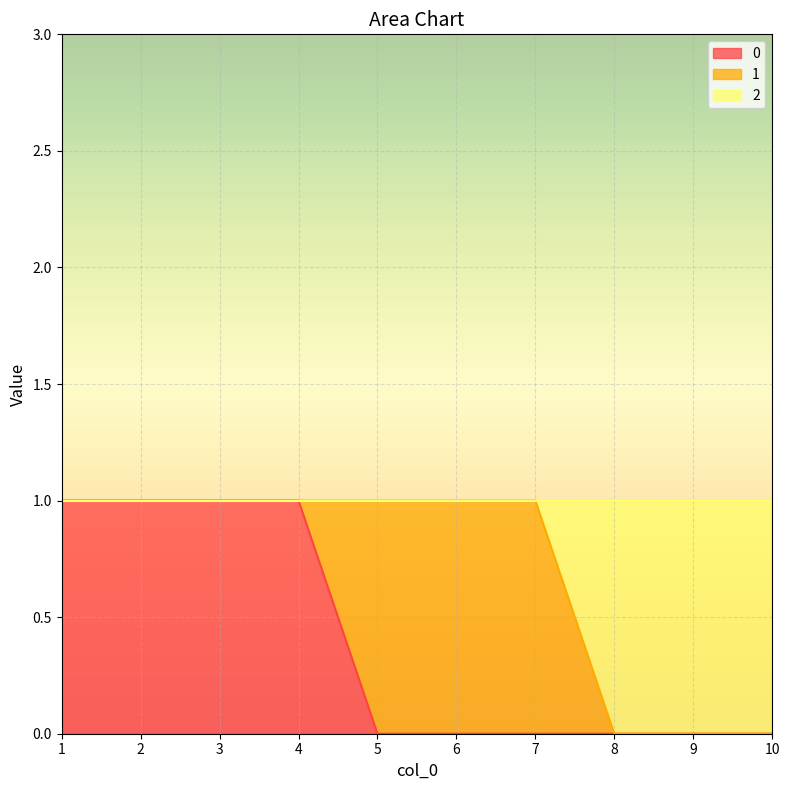

The 0 series shows 1 at 1. True or false?

True